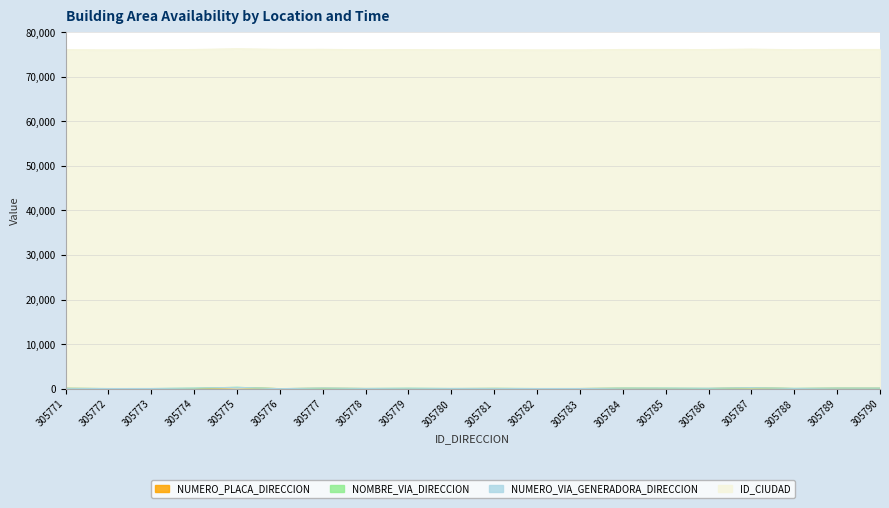

At how many categories does at least one series exceed 44460?

20